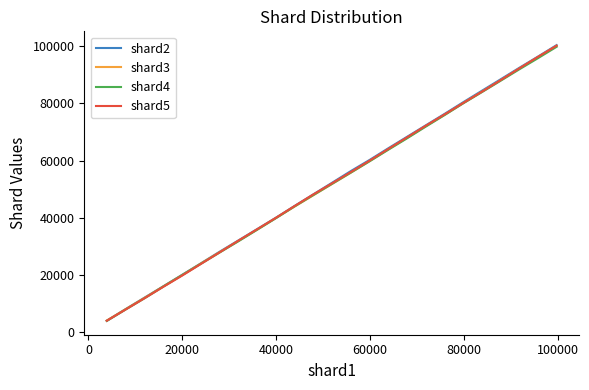

Which series has the largest range (max minus min)?

shard2